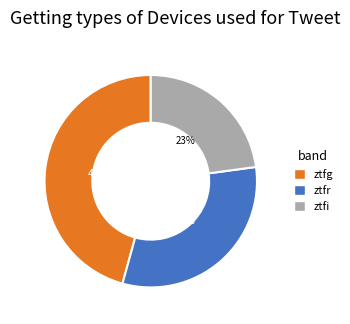

Does ztfg represent more than half of the total?

No